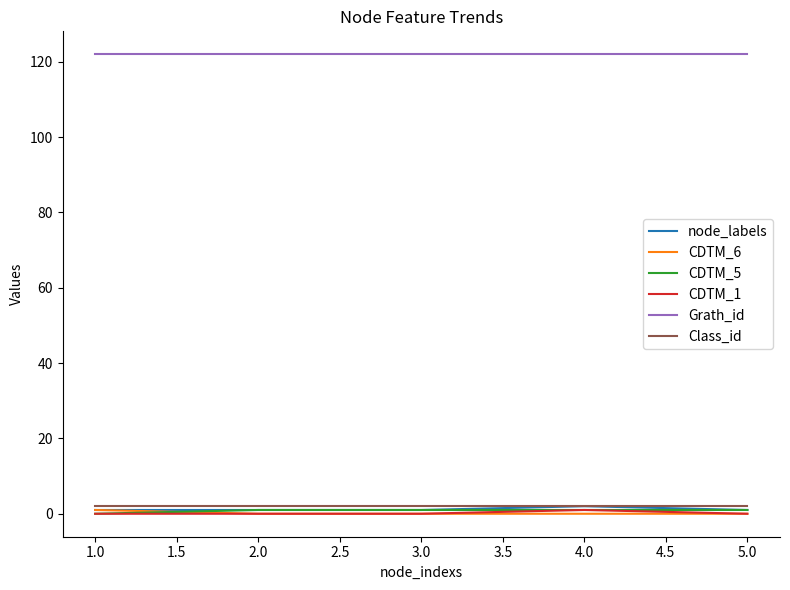

What is the greatest value displayed?

122